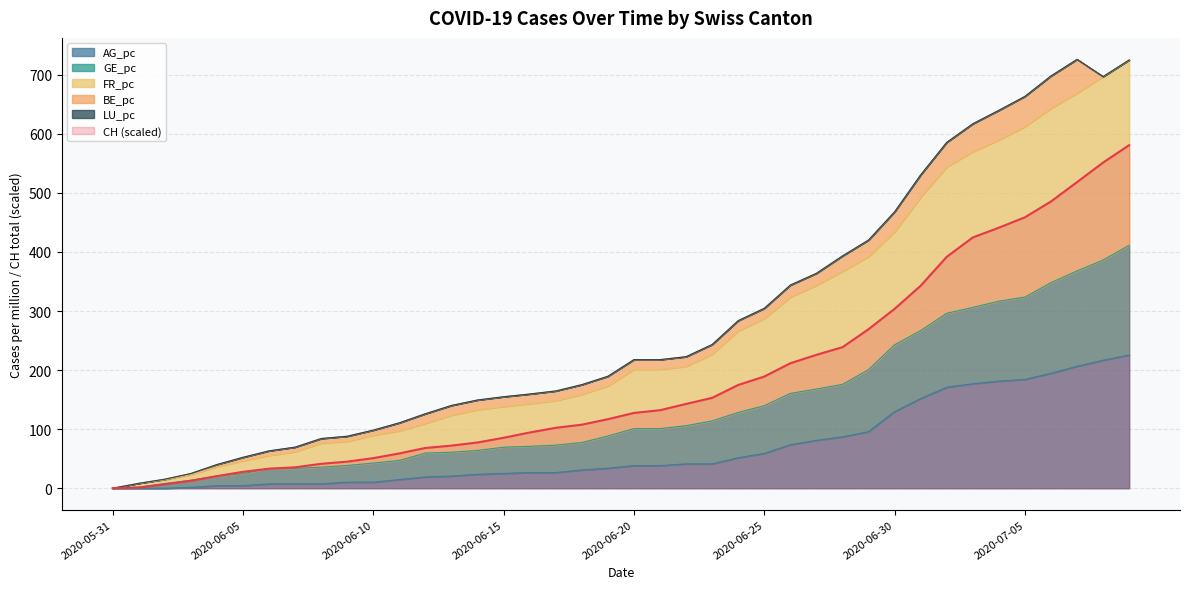

What is the highest value of the AG_pc series?

225.6